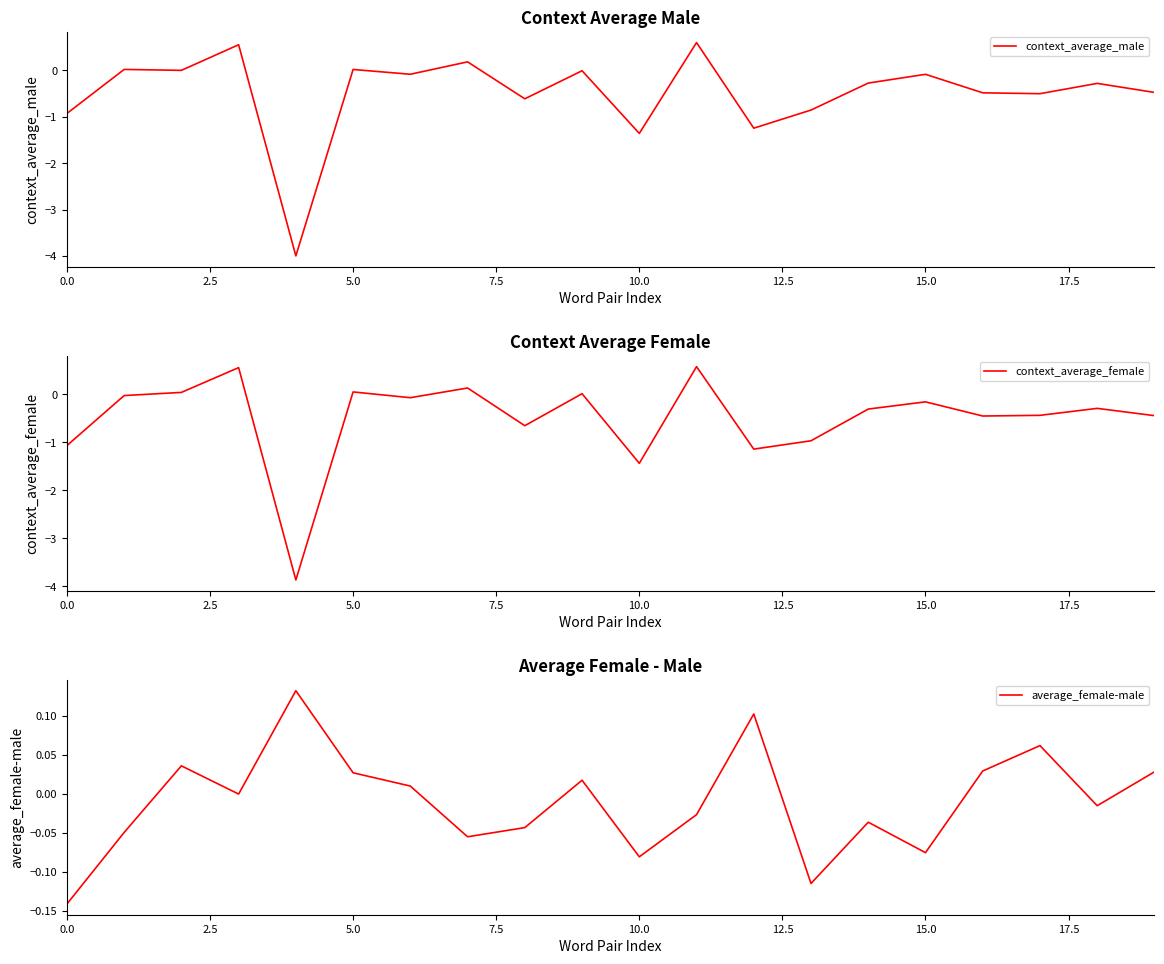

What is the maximum value for context_average_female?

0.6